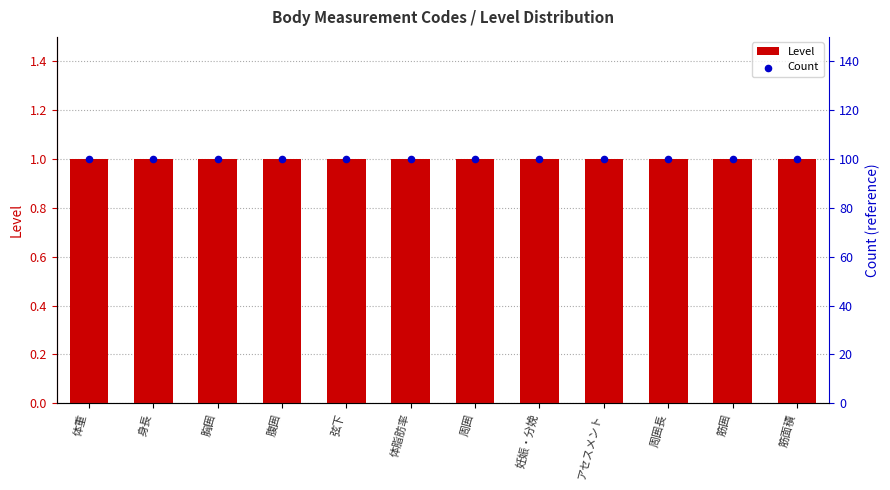

Which series contains the highest Y value?

Count